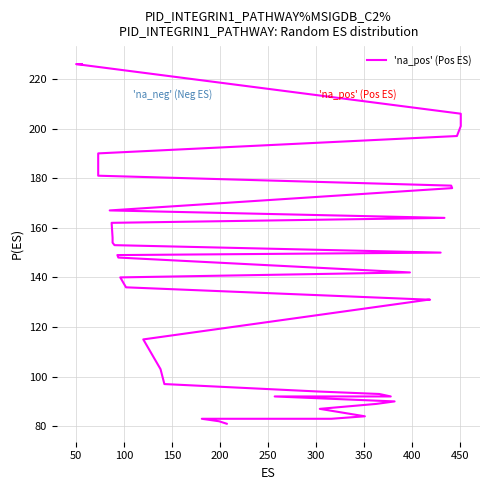

Reading left to right, extract all data points from this chart.

81	82	83	83	83	84	87	89	90	92	92	93	94	97	103	109	115	131	131	136	140	142	148	149	150	153	154	156	162	164	167	176	177	181	190	197	201	206	226	226